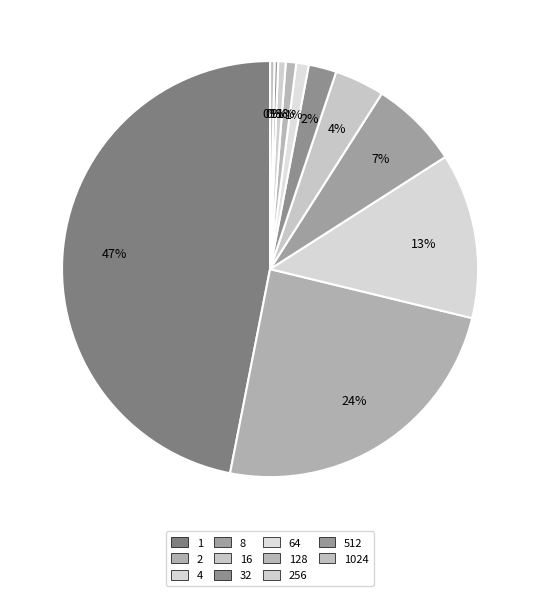

What percentage is the 128 slice, to the nearest percent?

1%